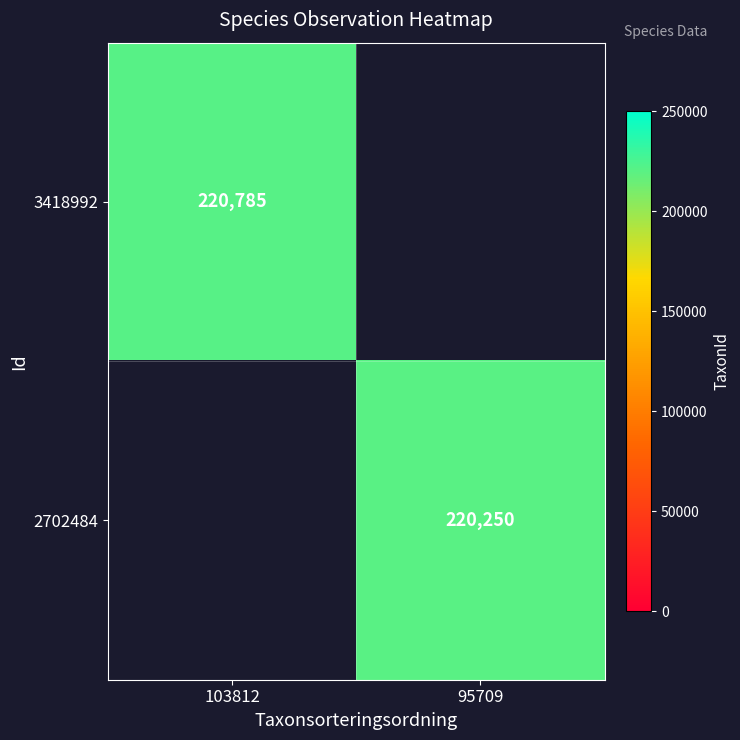

Is it true that 3418992 equals 58161 at 103812?

False